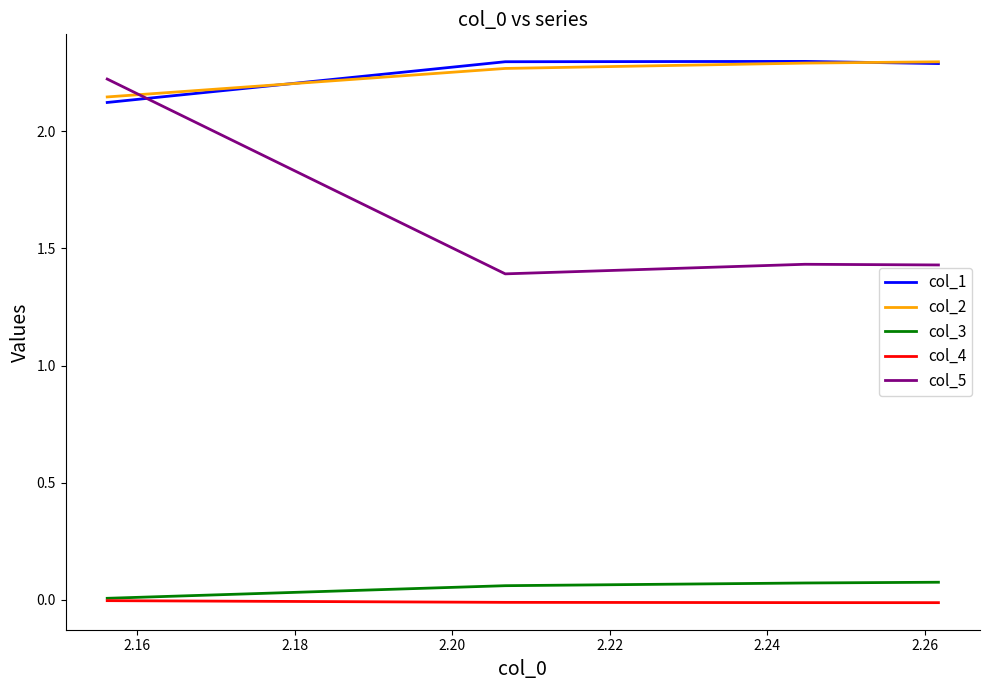

Which series has the largest range (max minus min)?

col_5